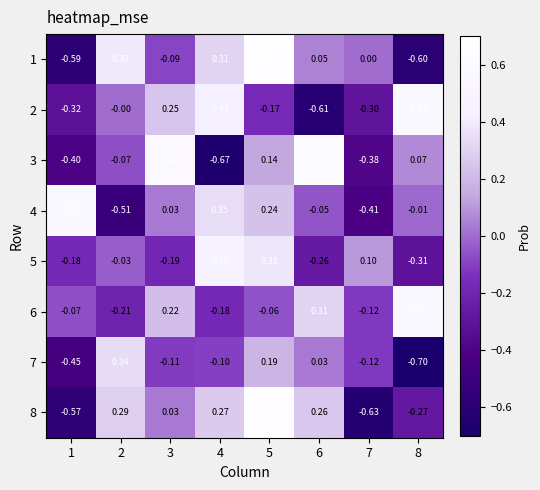

How many values in the 5 series exceed 0?

3